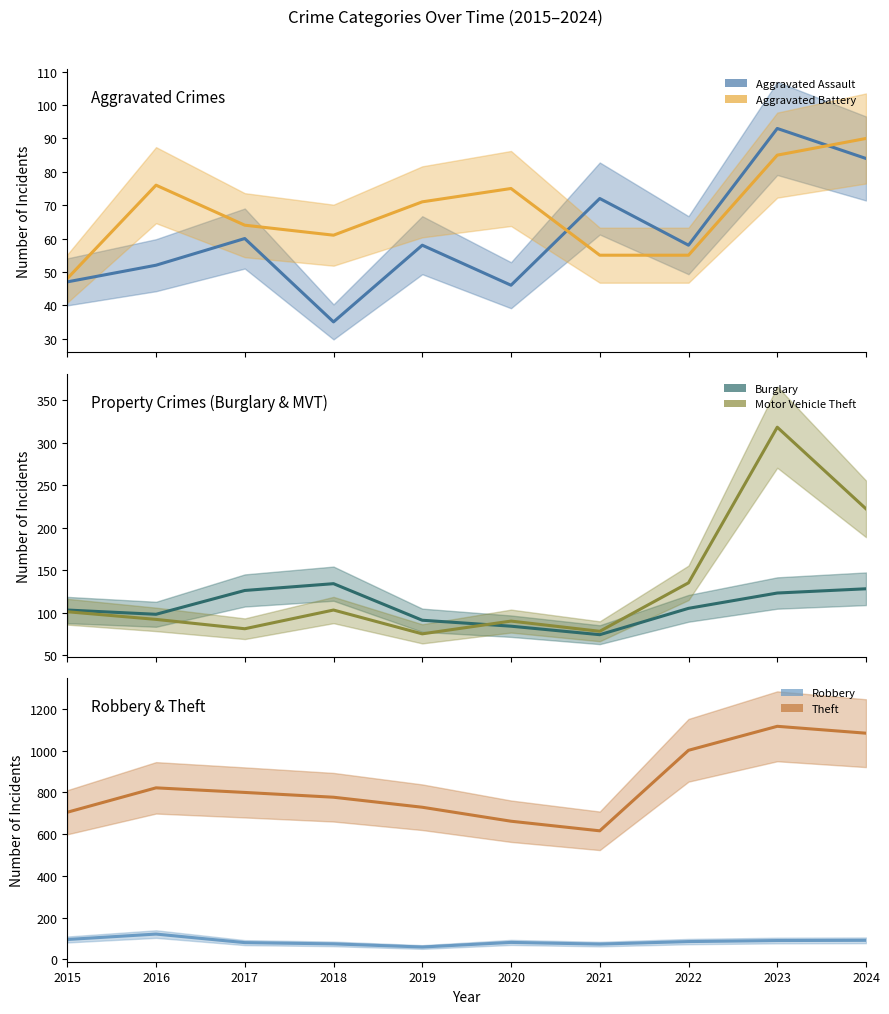

Between 2016 and 2023, which is larger?

2023